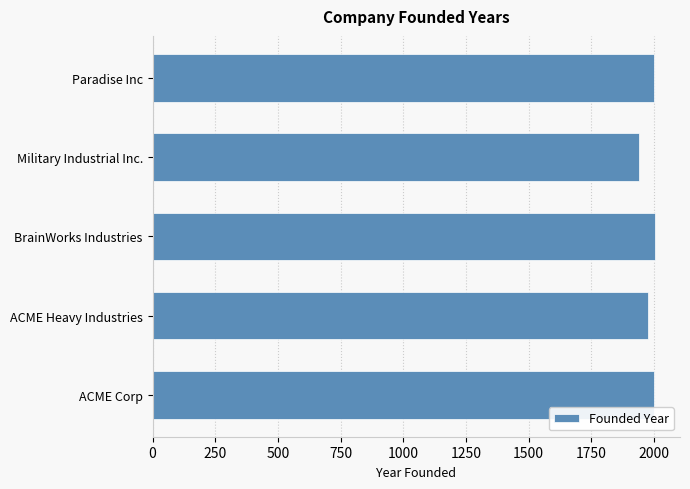

What is the change in value from Military Industrial Inc. to Paradise Inc?

+59